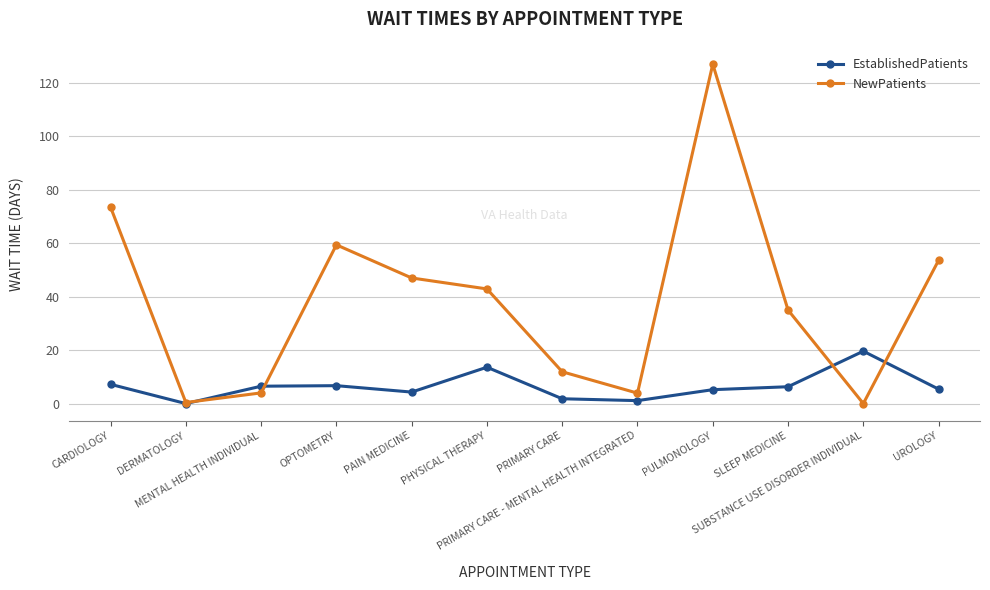

What is the label of the 5th point from the left?

PAIN MEDICINE